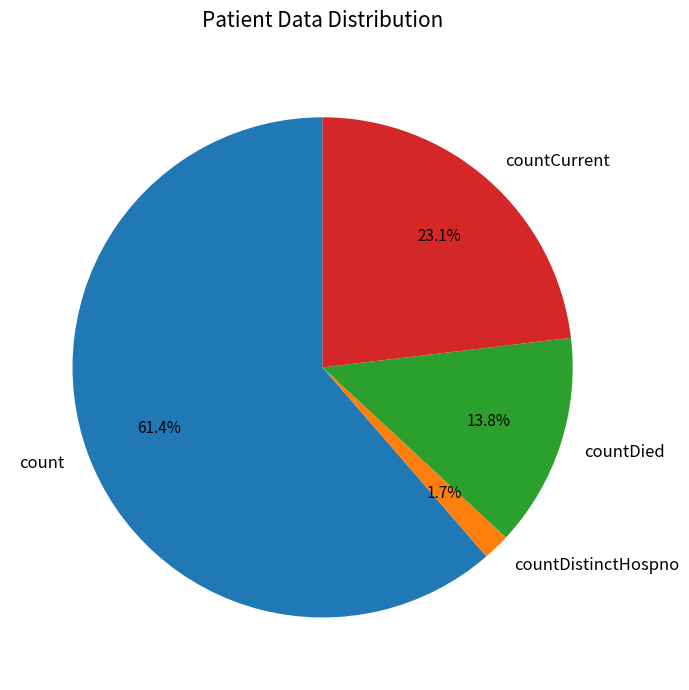

Which category has the smallest portion of the pie?

countDistinctHospno